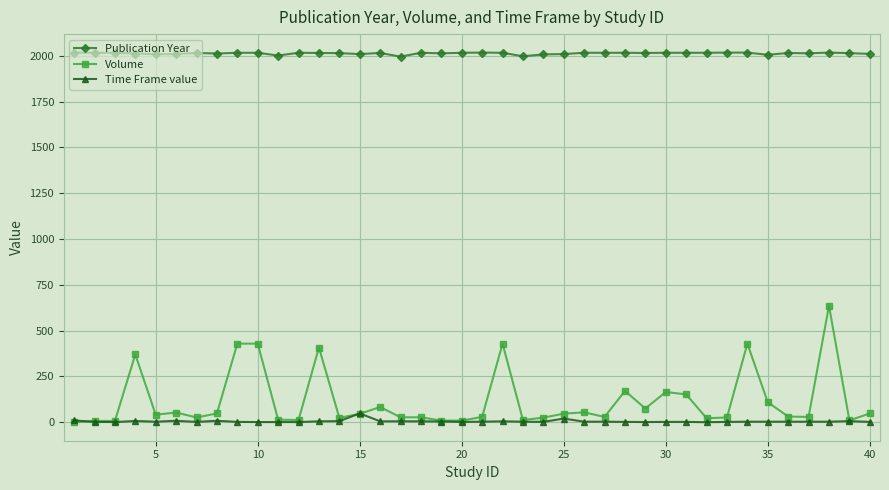

How many values in the Volume series are below 41?

20